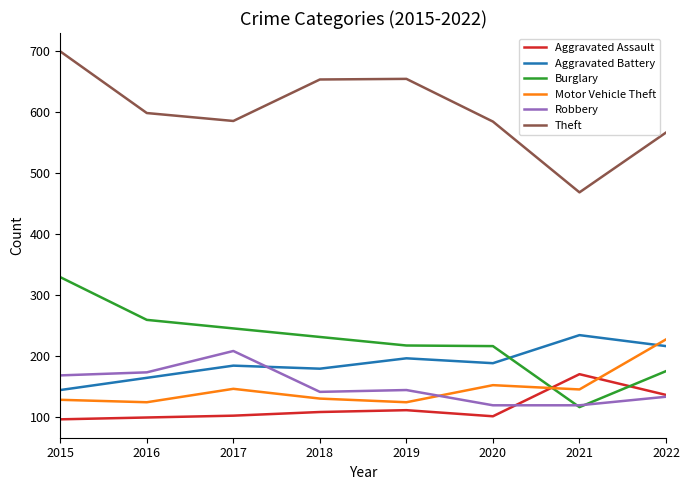

What is the minimum value for Motor Vehicle Theft?

125